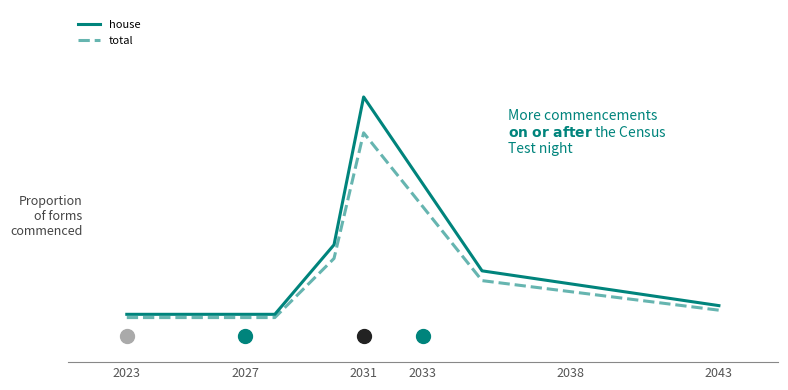

What are all the series names shown in the legend?

house, total